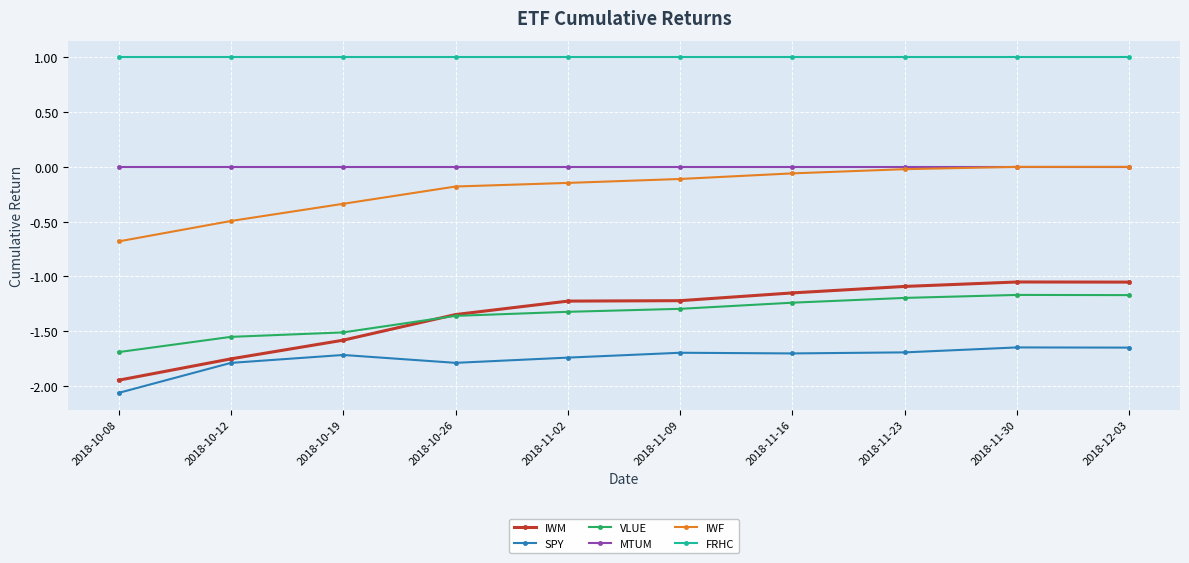

What is the label of the 3rd point from the left?

2018-10-19